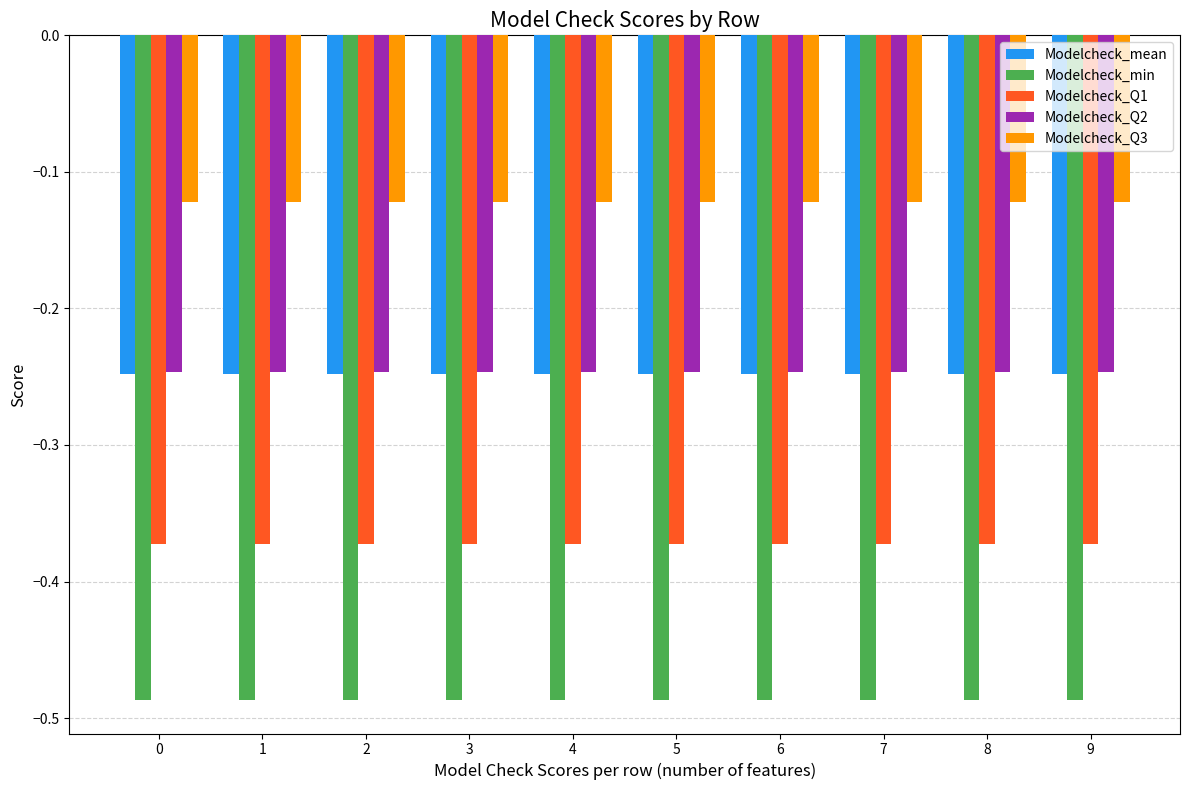

What is the total value across all series at 9?

-1.5